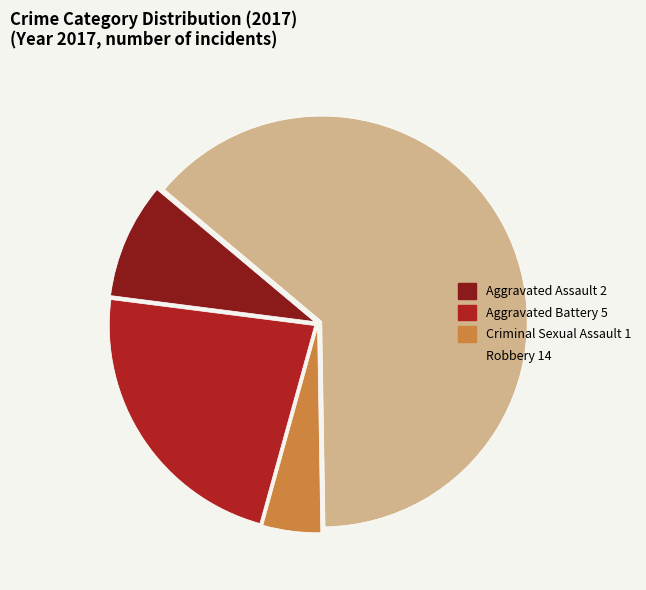

Combined, do Aggravated Assault and Criminal Sexual Assault account for over 50%?

No